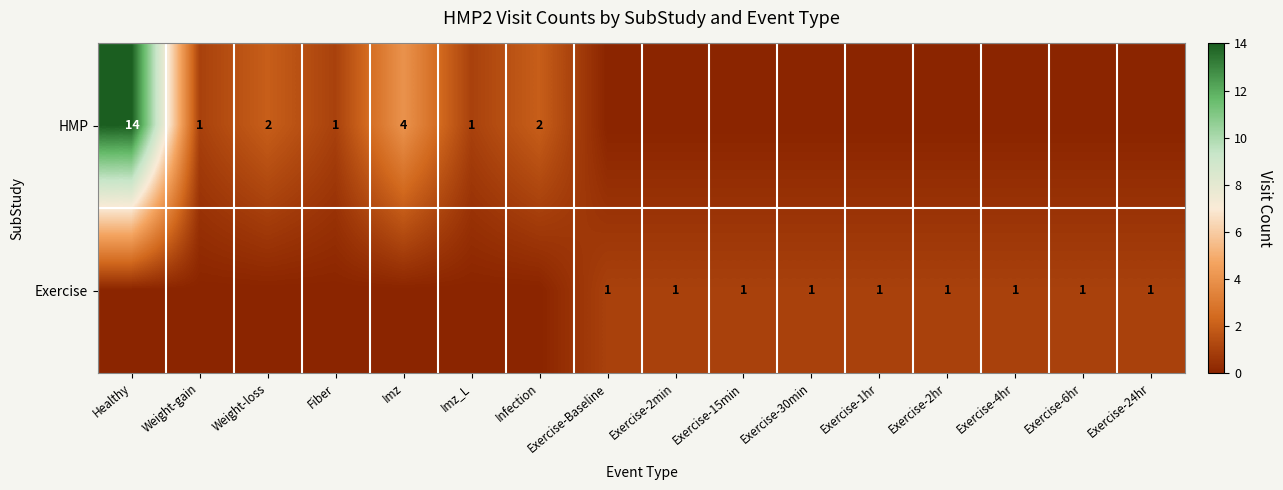

The HMP series shows 4 at Imz. True or false?

True